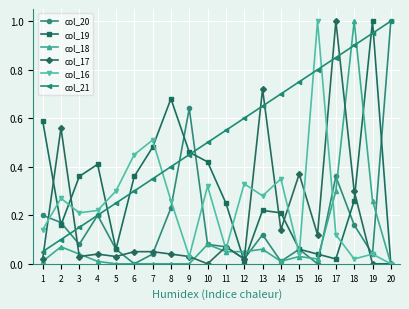

Is it true that col_16 equals 0.5 at 7?

True